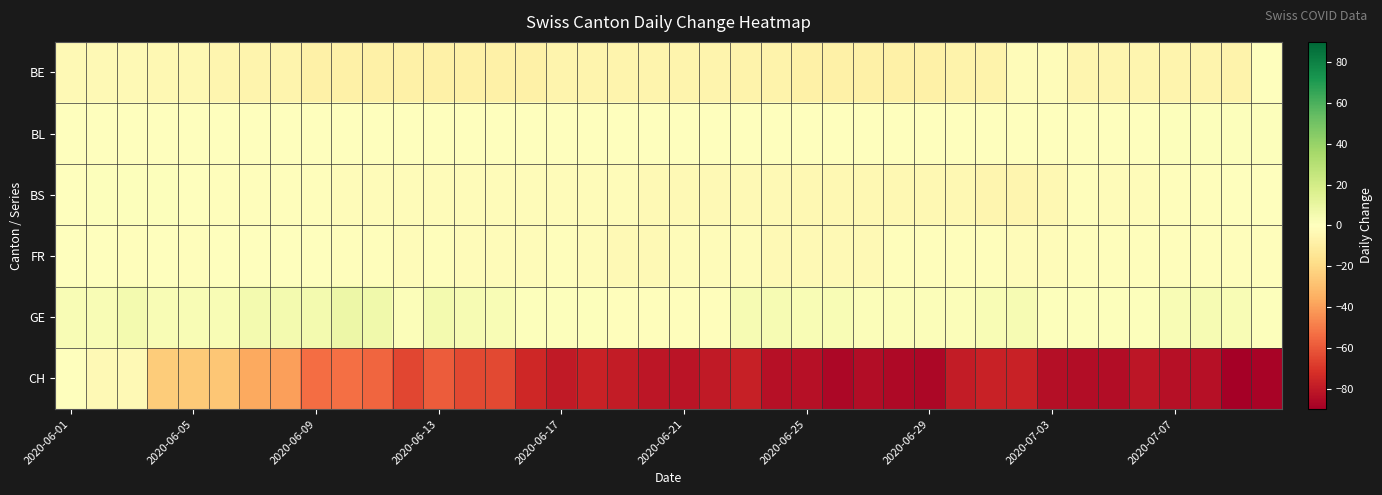

Reading left to right, transcribe all the data shown in this chart.

BE: -3	-3	-3	-4	-4	-5	-6	-6	-8	-8	-8	-8	-8	-8	-8	-8	-6	-6	-6	-6	-6	-6	-7	-7	-8	-8	-8	-8	-8	-7	-7	-2	-2	-5	-5	-5	-6	-6	-7	0
BL: 0	0	0	0	0	0	0	0	0	0	0	0	0	0	0	0	0	0	0	0	0	0	0	0	0	0	0	0	0	0	0	0	0	0	0	0	1	1	1	1
BS: 0	1	1	1	0	-1	-1	-1	-1	-2	-2	-2	-2	-2	-2	-2	-2	-2	-2	-3	-3	-3	-3	-3	-4	-4	-4	-4	-4	-4	-5	-5	-4	-1	-2	-2	-1	-1	0	0
FR: 0	0	-1	0	-1	0	0	0	0	-1	-1	-2	-1	-2	-2	-2	-1	-2	-3	-3	-2	-2	-2	-3	-3	-3	-3	-1	-1	-1	-1	-2	-2	-1	-1	-1	-1	-1	-1	-1
GE: 3	3	5	3	3	3	5	5	5	8	7	2	5	4	3	1	1	1	-1	-1	-1	-1	4	4	3	3	2	2	2	2	3	4	1	1	1	1	3	4	3	1
CH: 0	-3	-3	-25	-26	-27	-37	-40	-54	-53	-56	-65	-59	-64	-64	-75	-80	-77	-79	-81	-82	-80	-78	-83	-83	-87	-85	-86	-87	-79	-77	-77	-84	-85	-85	-81	-83	-83	-90	-88